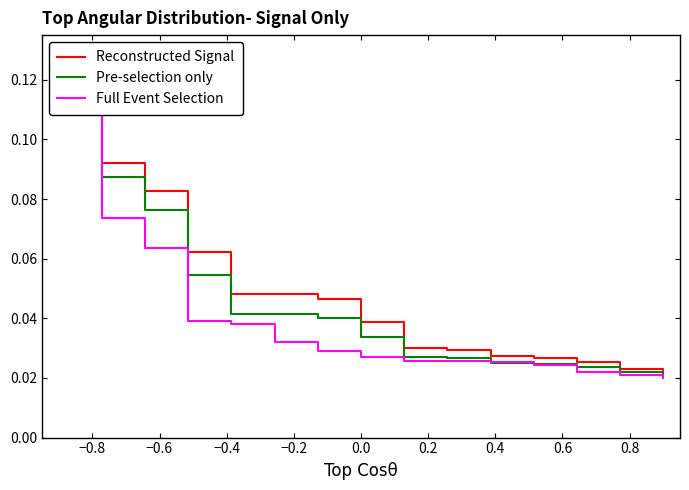

True or false: Full Event Selection has more than 0 points higher than both neighbors.

False